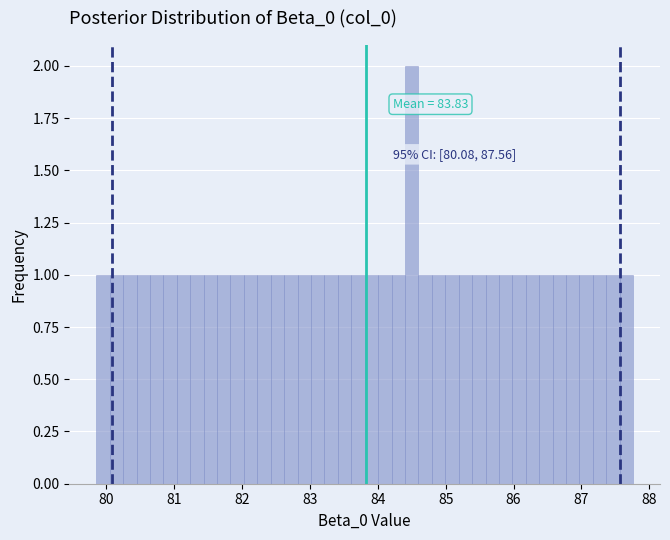

Around what value on the x-axis is the tallest bar? Give the approximate position of its centre, as read against the axis.

84.5